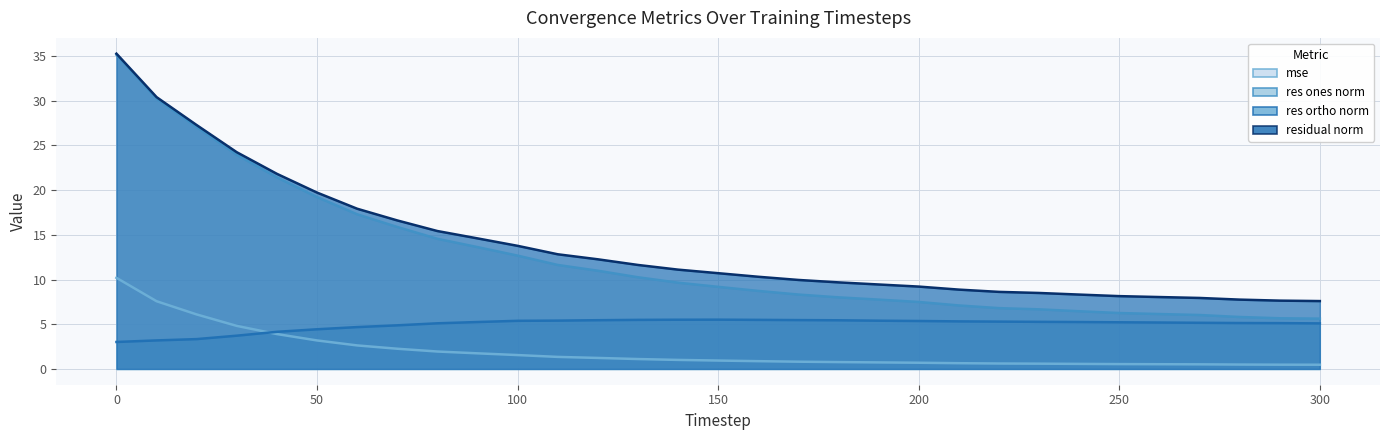

How many interior local peaks does the res_ortho_norm series have?

1